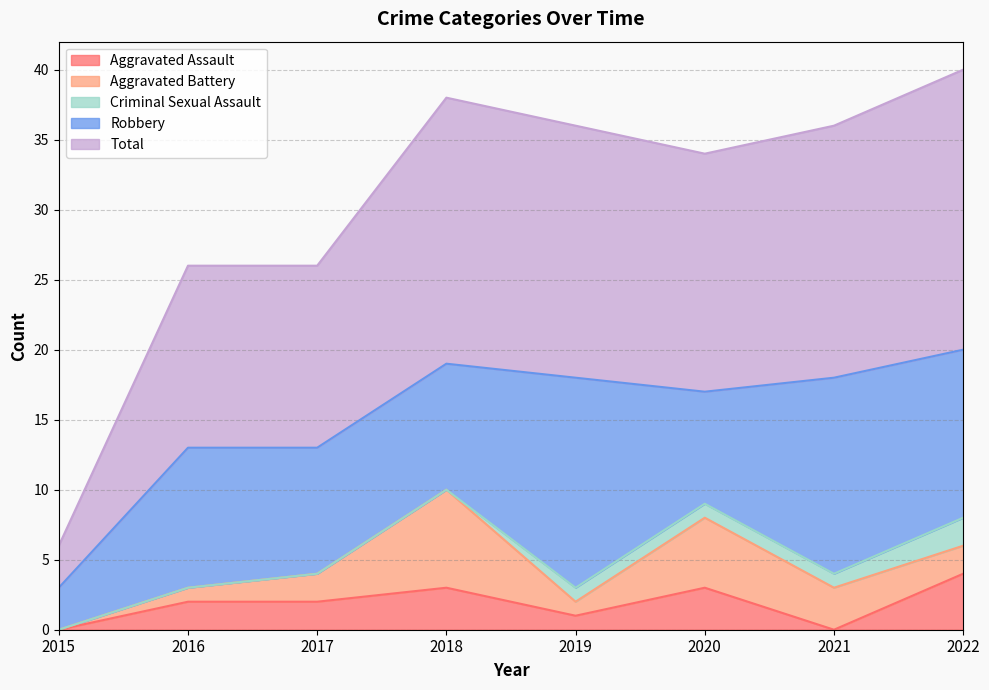

List the labels in order of Criminal Sexual Assault value, smallest first.

2015, 2016, 2017, 2018, 2019, 2020, 2021, 2022